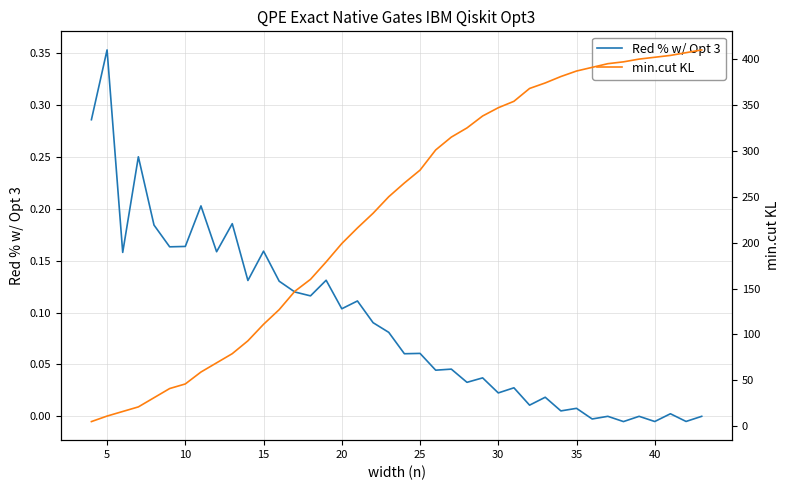

True or false: Red % w/ Opt 3 and min.cut KL cross at least once.

False